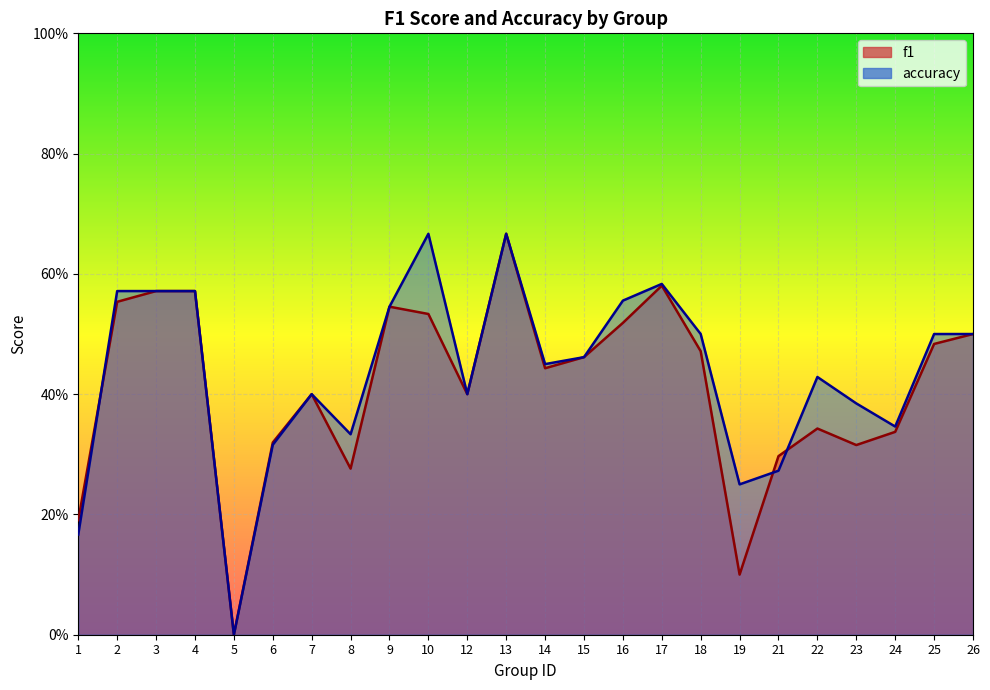

True or false: f1 and accuracy cross at least once.

True